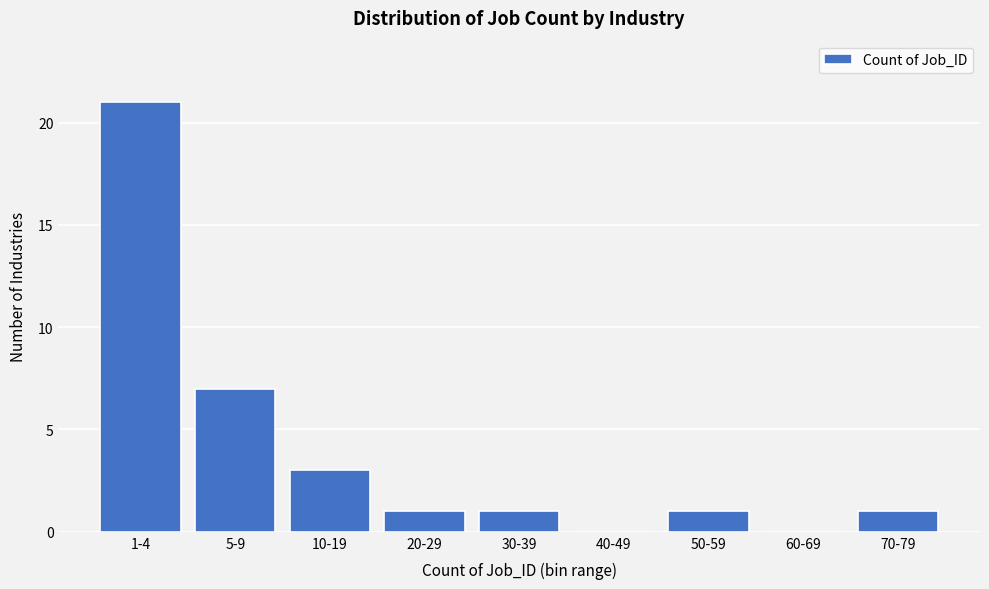

What is the maximum value shown in the chart?

21